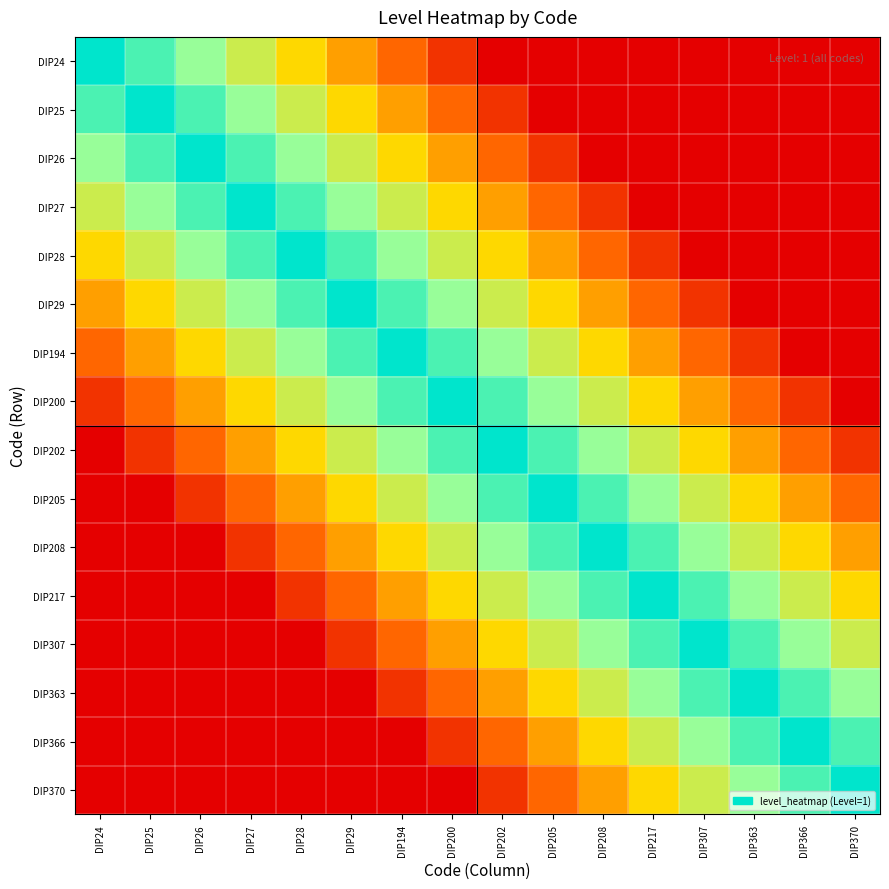

Count the number of data series in this chart.

16